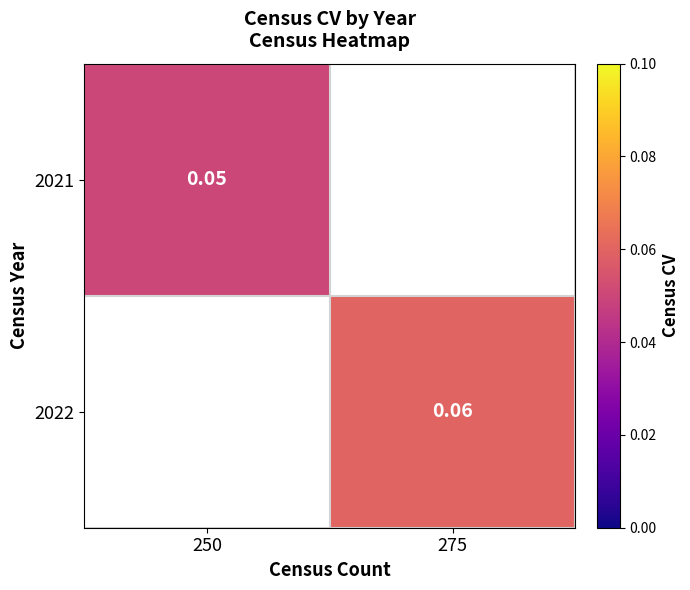

At which category does the chart reach its minimum across all series?

250